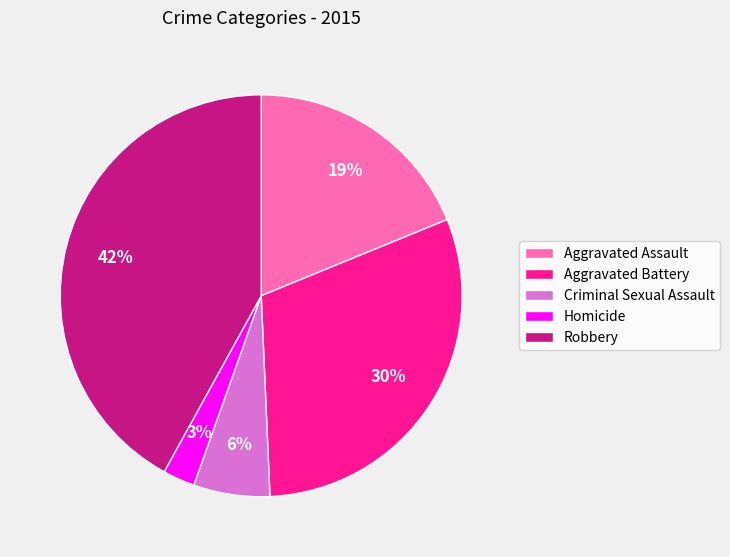

To the nearest percent, what portion does Homicide represent?

3%